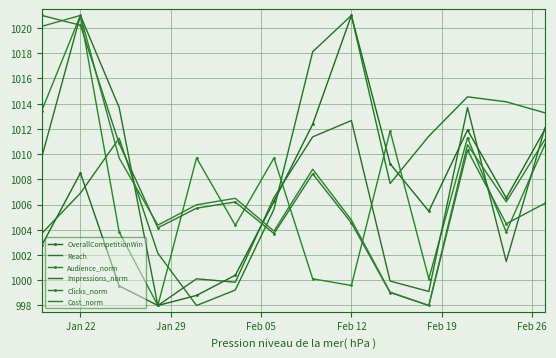

How many intersections are there between Clicks_norm and Reach?

3